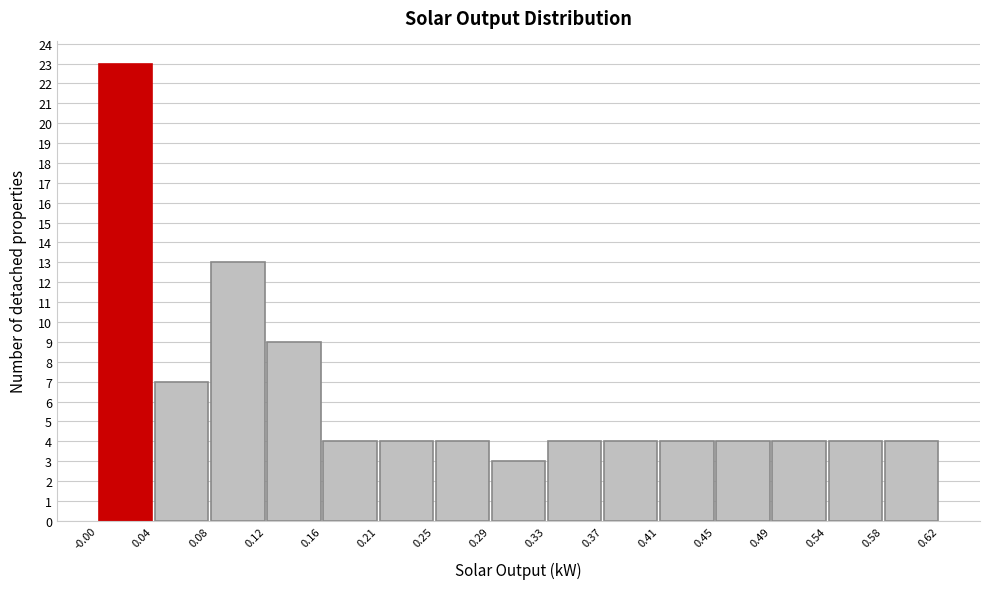

Reading left to right, list every bar in this chart as the range it spans on the x-axis followed by its height. The values are not printed on the chart, so give them approximately, as read against the axis.

-0.00 to 0.04: 23
0.04 to 0.08: 7
0.08 to 0.12: 13
0.12 to 0.16: 9
0.16 to 0.21: 4
0.21 to 0.25: 4
0.25 to 0.29: 4
0.29 to 0.33: 3
0.33 to 0.37: 4
0.37 to 0.41: 4
0.41 to 0.45: 4
0.45 to 0.49: 4
0.49 to 0.54: 4
0.54 to 0.58: 4
0.58 to 0.62: 4